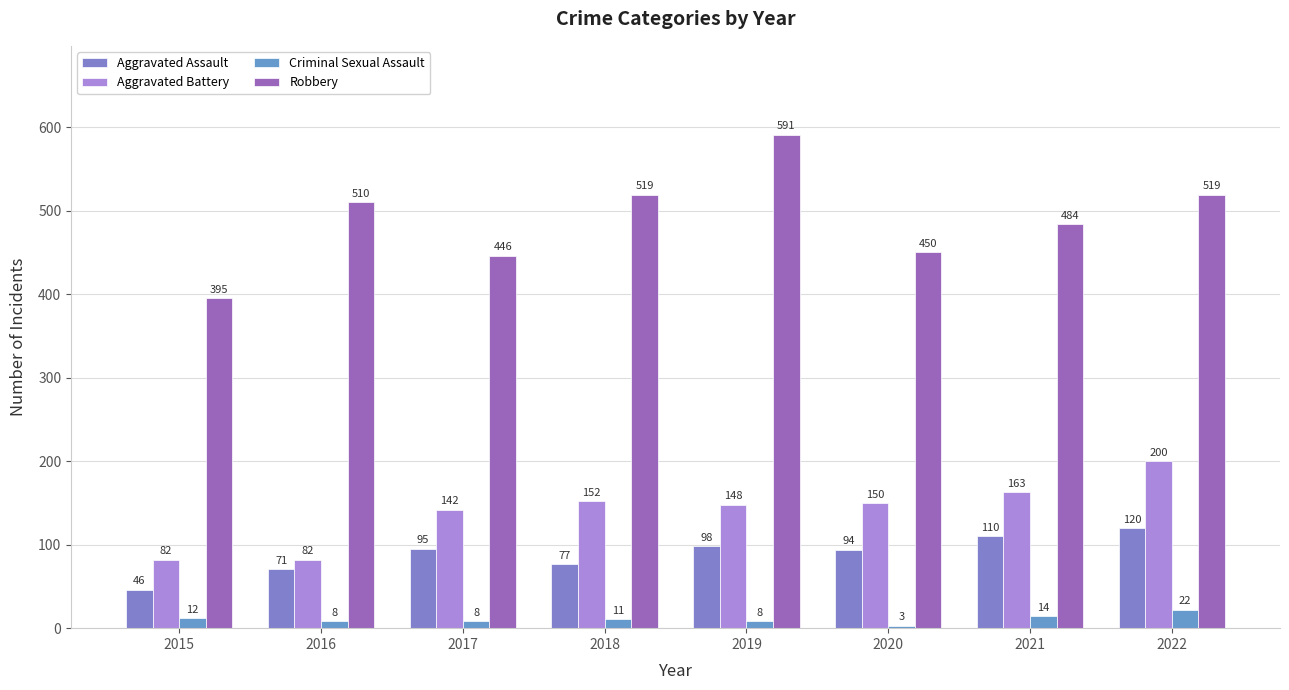

Which series has the largest total across all categories?

Robbery